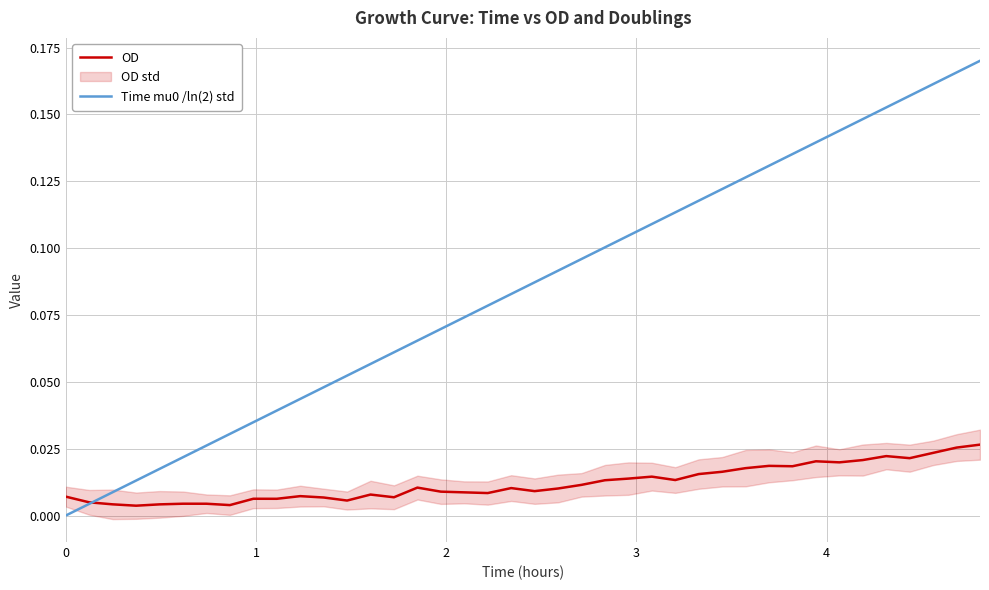

Reading left to right, transcribe all the data shown in this chart.

OD: 0.0	0.0	0.0	0.0	0.0	0.0	0.0	0.0	0.0	0.0	0.0	0.0	0.0	0.0	0.0	0.0	0.0	0.0	0.0	0.0	0.0	0.0	0.0	0.0	0.0	0.0	0.0	0.0	0.0	0.0	0.0	0.0	0.0	0.0	0.0	0.0	0.0	0.0	0.0	0.0
Time mu0 /ln(2) std: 0.0	0.0	0.0	0.0	0.0	0.0	0.0	0.0	0.0	0.0	0.0	0.0	0.1	0.1	0.1	0.1	0.1	0.1	0.1	0.1	0.1	0.1	0.1	0.1	0.1	0.1	0.1	0.1	0.1	0.1	0.1	0.1	0.1	0.1	0.1	0.2	0.2	0.2	0.2	0.2